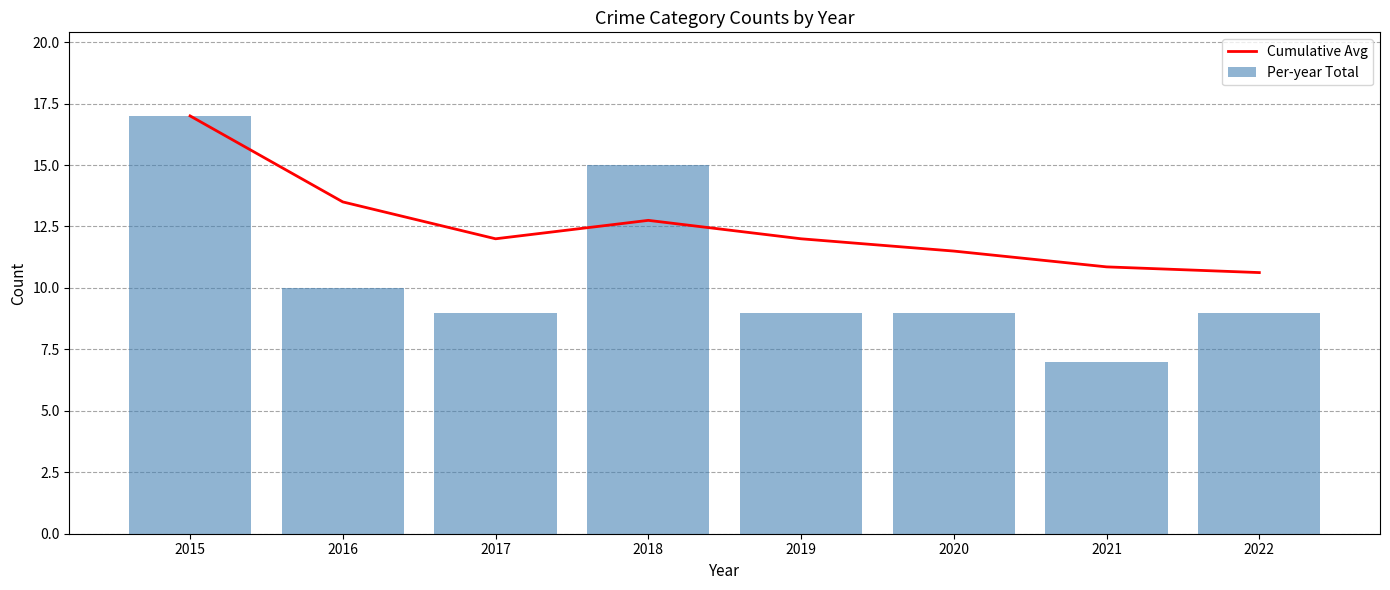

Reading left to right, extract all data points from this chart.

Cumulative Avg: 17.0	13.5	12.0	12.8	12.0	11.5	10.9	10.6
Per-year Total: 17.0	10.0	9.0	15.0	9.0	9.0	7.0	9.0